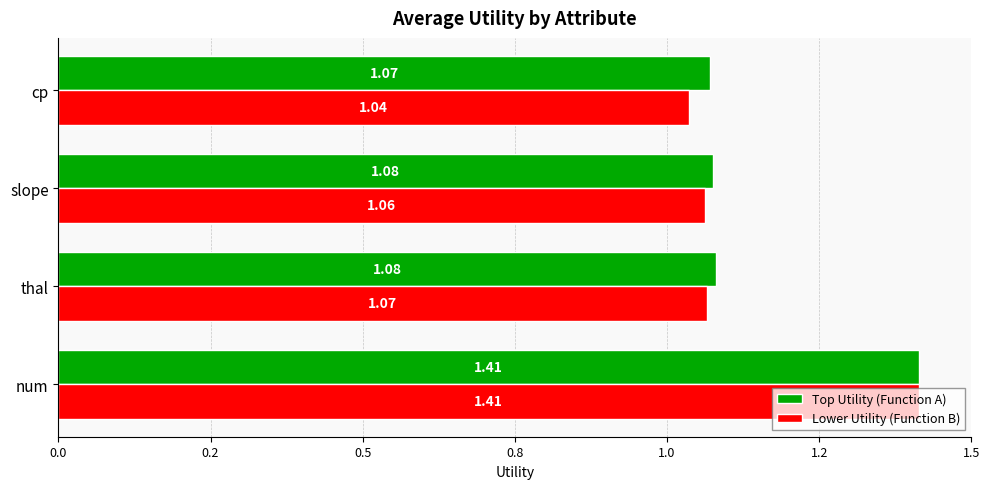

What are all the series names shown in the legend?

Top Utility (Function A), Lower Utility (Function B)